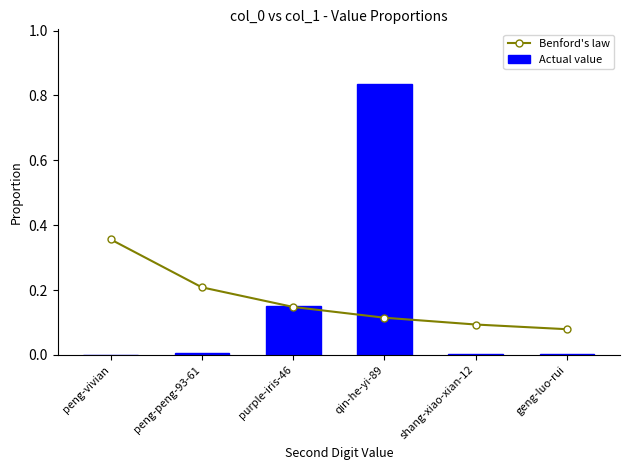

Which label corresponds to the smallest value in the chart?

peng-vivian